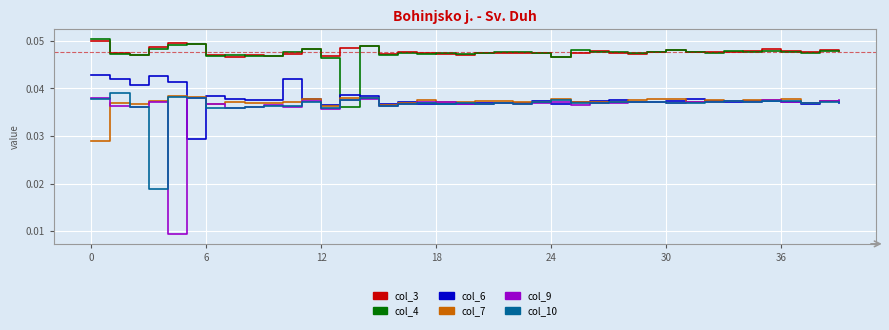

Which series has the widest spread of values?

col_9